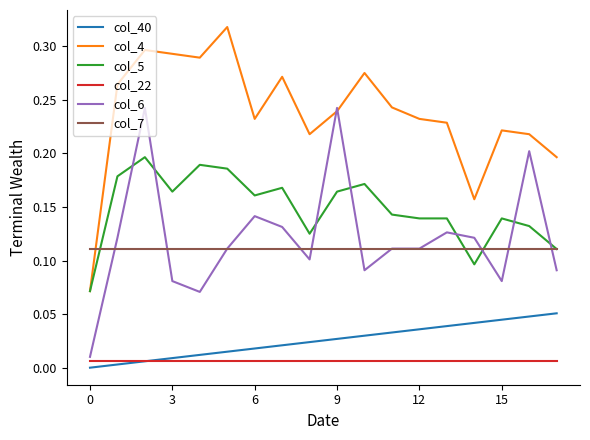

Which series ends up on top after the final intersection of col_6 and col_5?

col_5